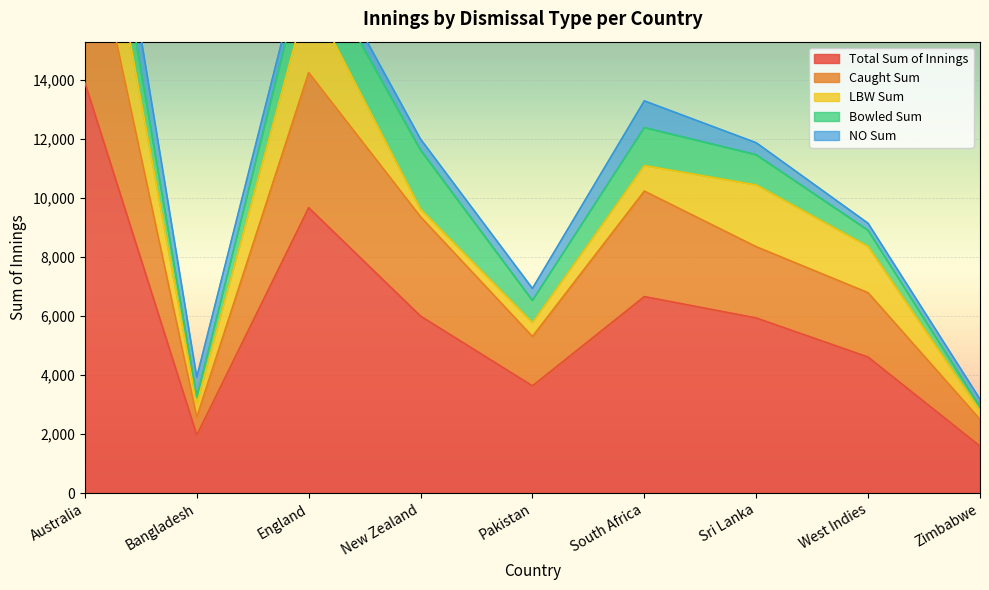

At how many categories does at least one series exceed 3360?

7